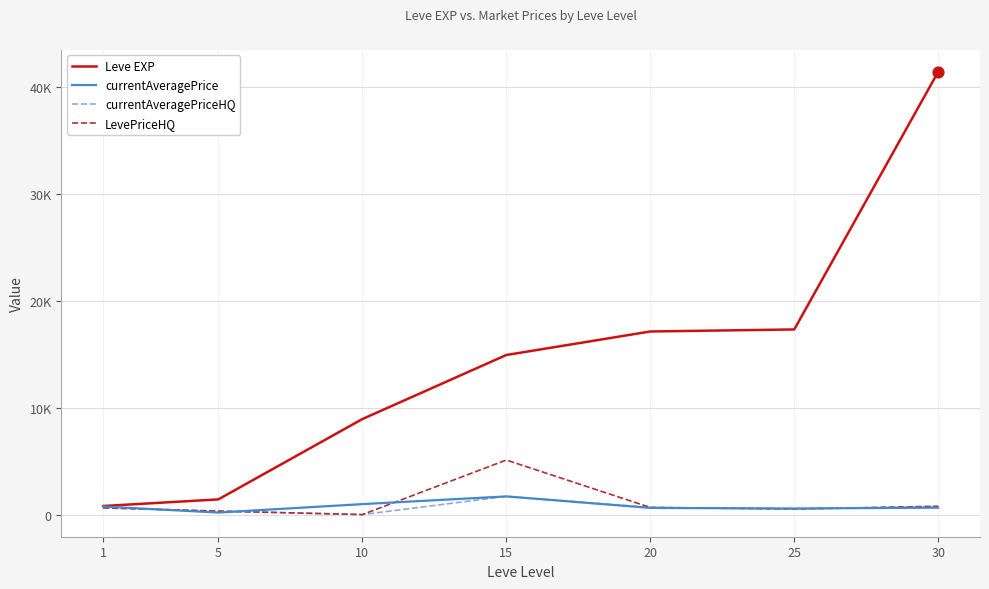

Does the chart have visible grid lines?

Yes